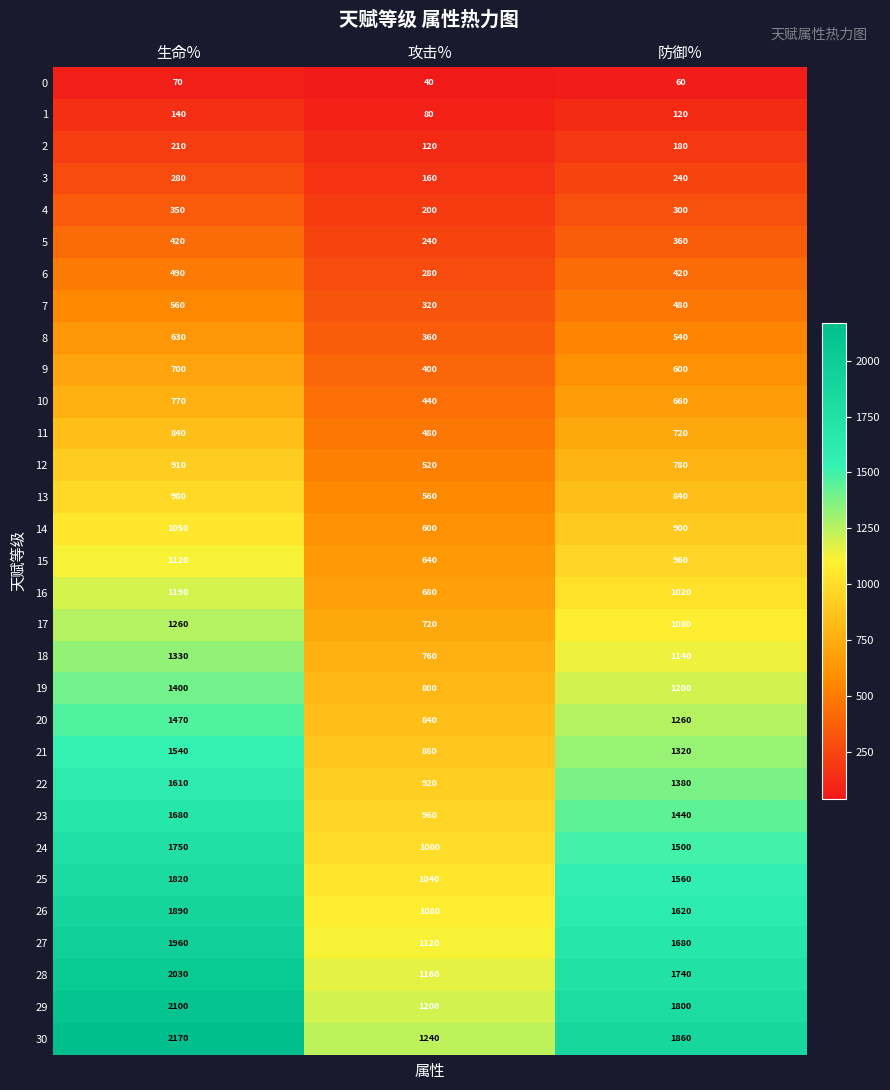

What is the sum of the 21 values at 攻击% and 防御%?

2200